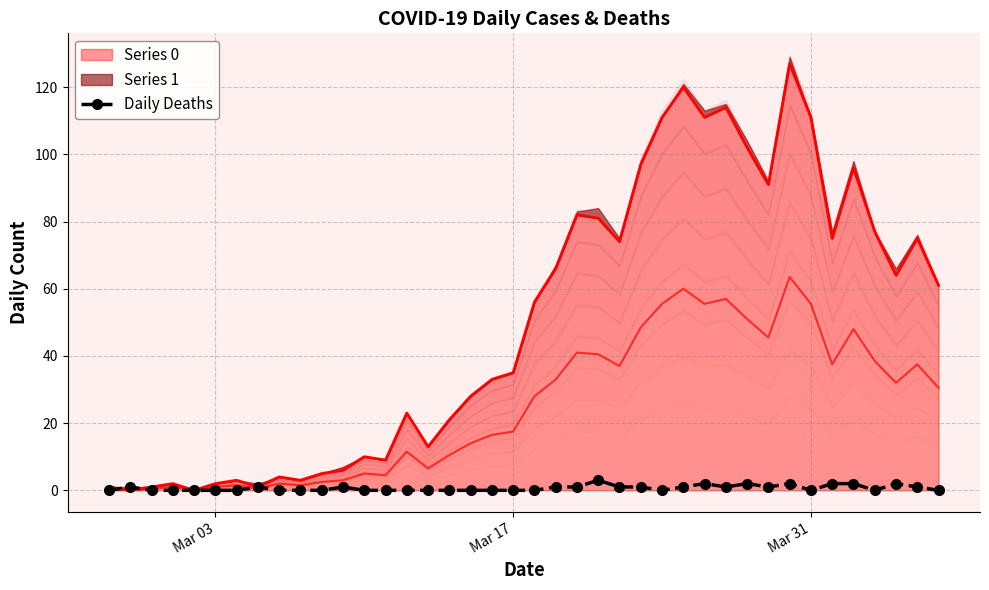

How many lines are shown in the chart?

1